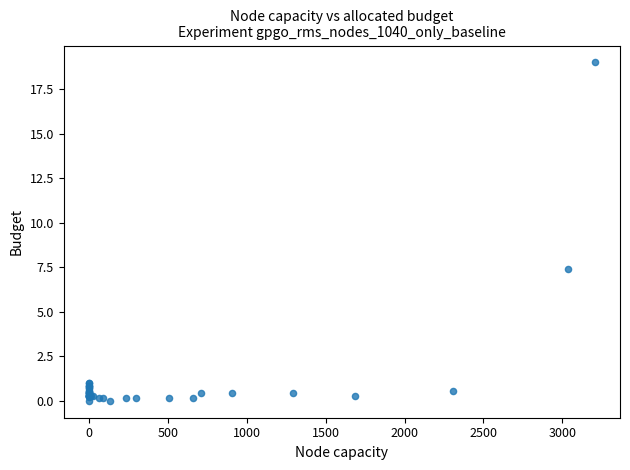

What Y value in the scatter plot is closest to 9?

7.4